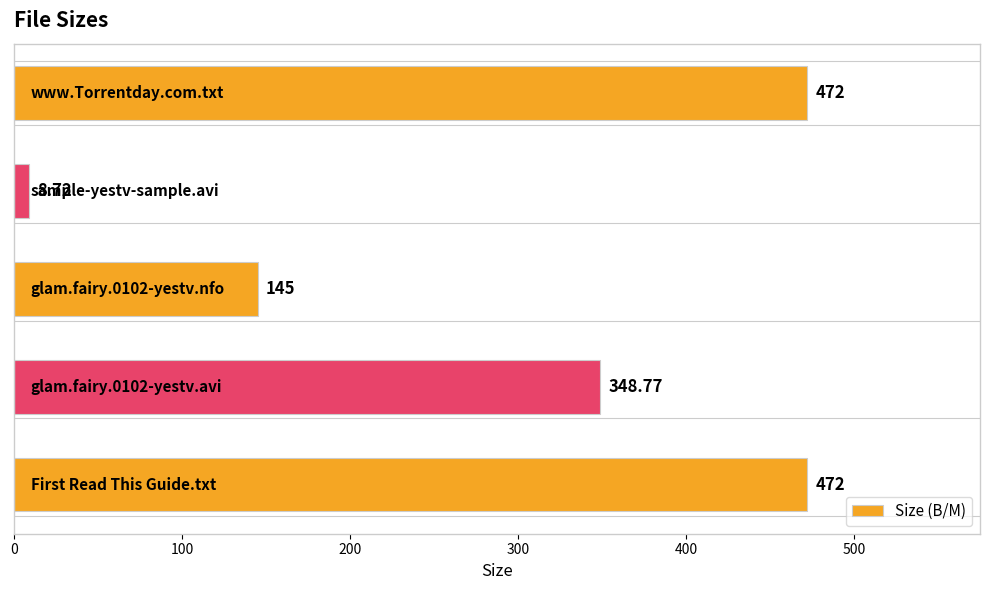

What is the difference between the second highest and second lowest values?

327.0